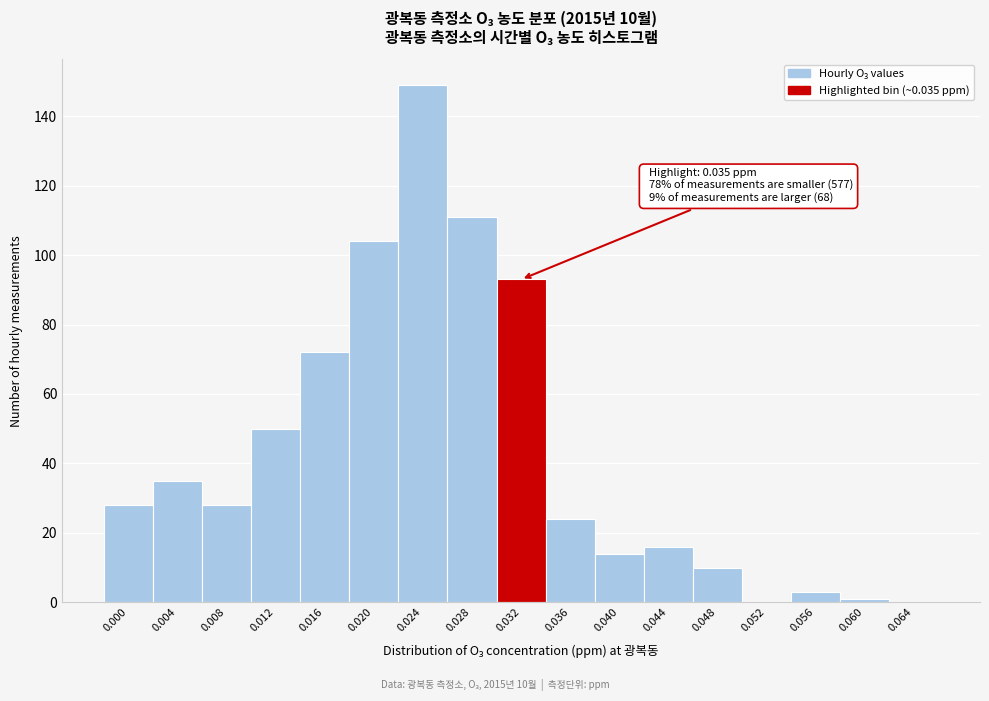

Reading left to right, extract all data points from this chart.

0.000=28	0.004=35	0.008=28	0.012=50	0.016=72	0.020=104	0.024=149	0.028=111	0.032=93	0.036=24	0.040=14	0.044=16	0.048=10	0.052=0	0.056=3	0.060=1	0.064=0